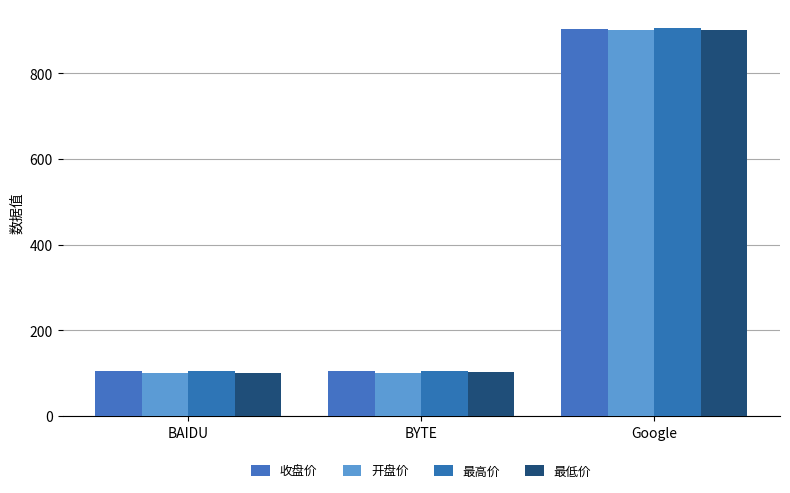

What is the sum of the 最低价 values at BAIDU and BYTE?

202.9